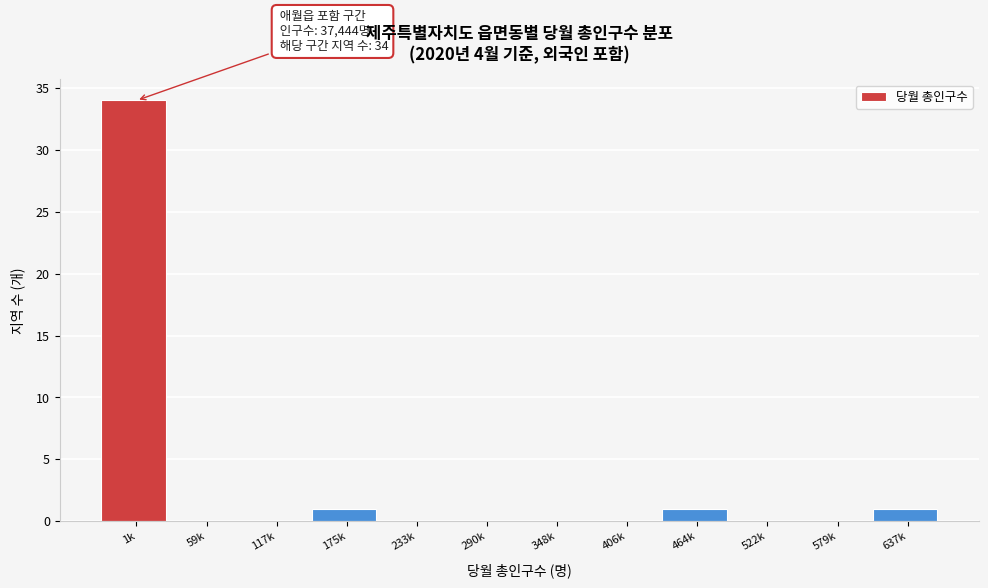

Reading left to right, list all the values displayed in this chart.

1k=34	59k=0	117k=0	175k=1	233k=0	290k=0	348k=0	406k=0	464k=1	522k=0	579k=0	637k=1